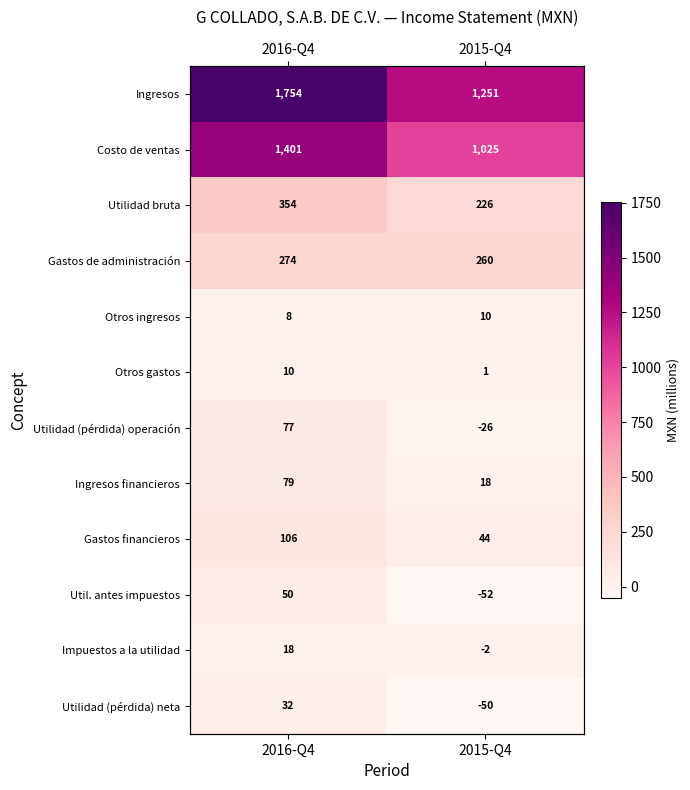

Which series has the largest total across all categories?

Ingresos